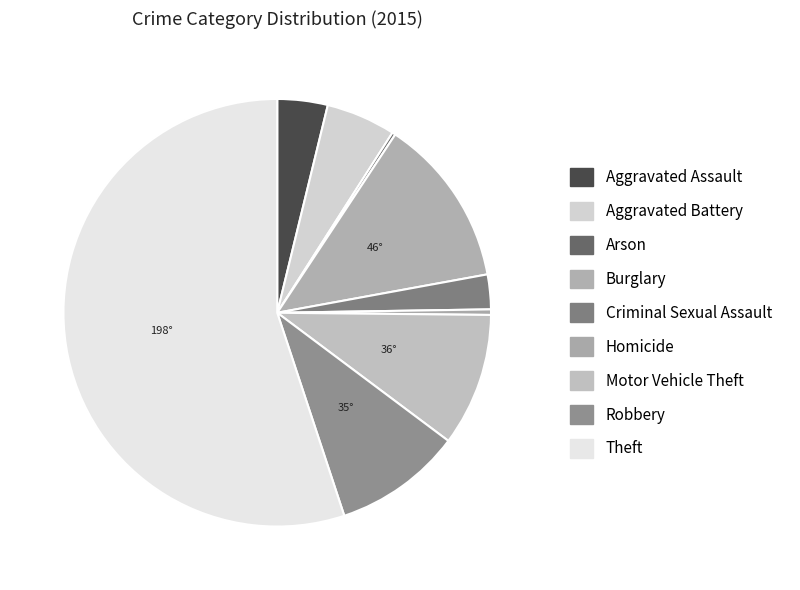

Which category has the smallest portion of the pie?

Arson